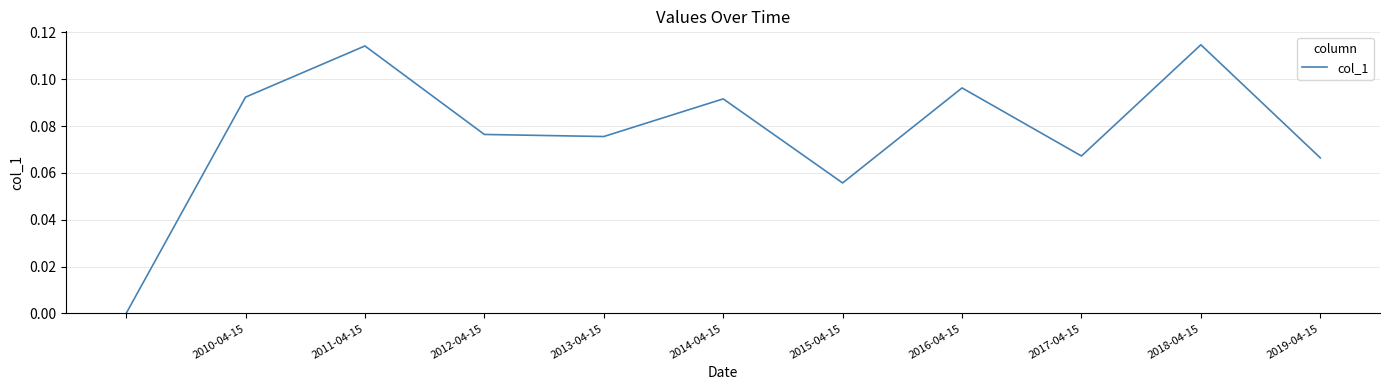

Which has a higher value, 2011-04-15 or 2015-04-15?

2011-04-15